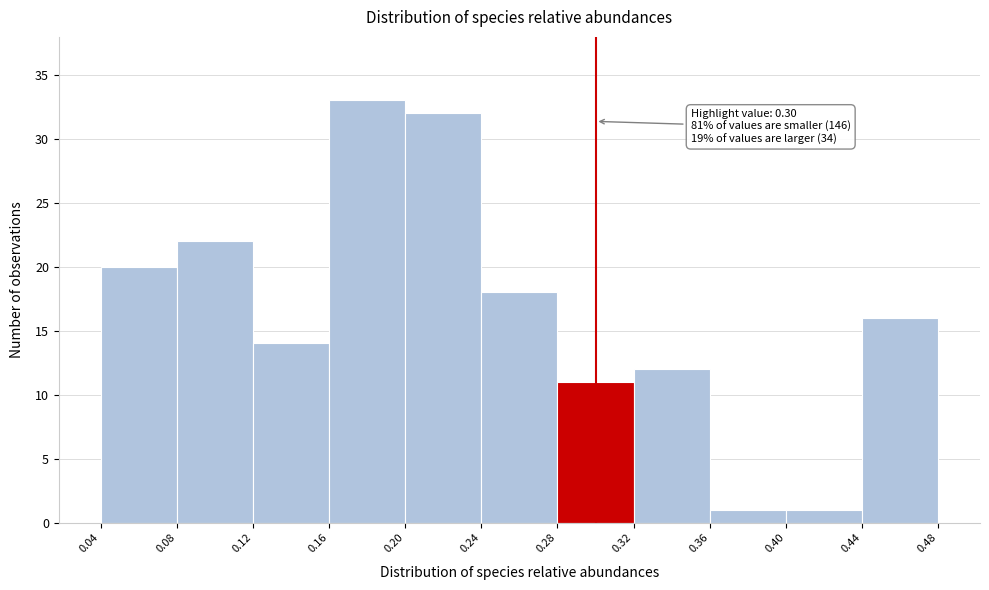

Which range on the x-axis has the tallest bar?

0.16 to 0.20